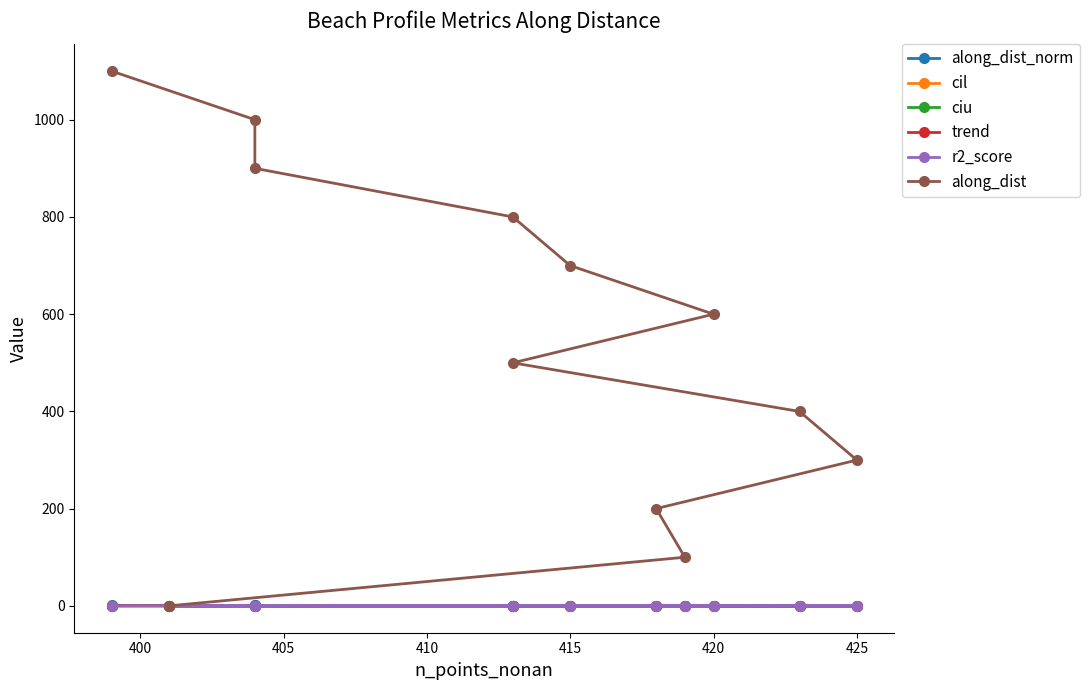

How many lines are shown in the chart?

6